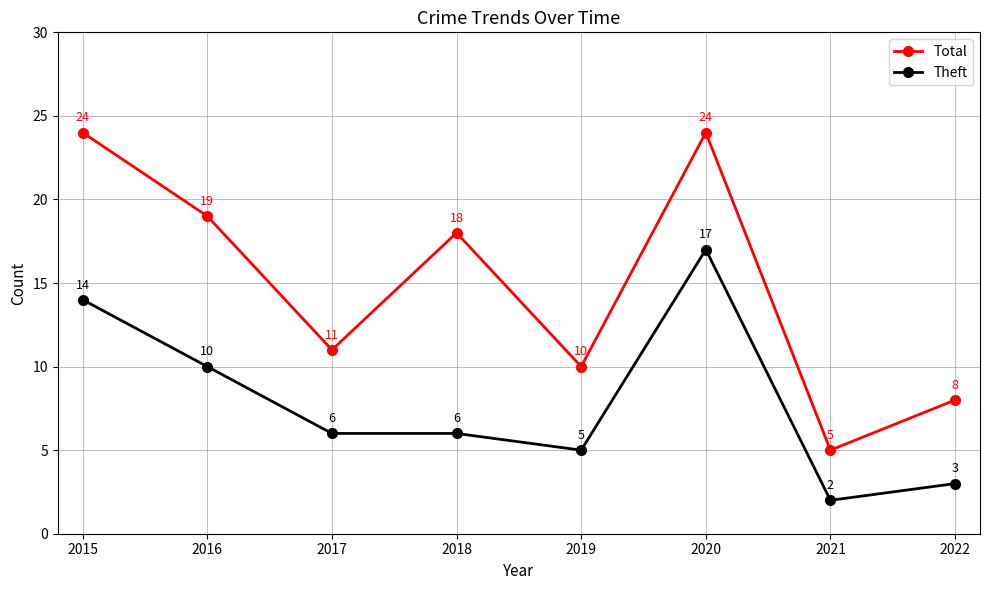

What is the difference between the highest and lowest values at 2019?

5